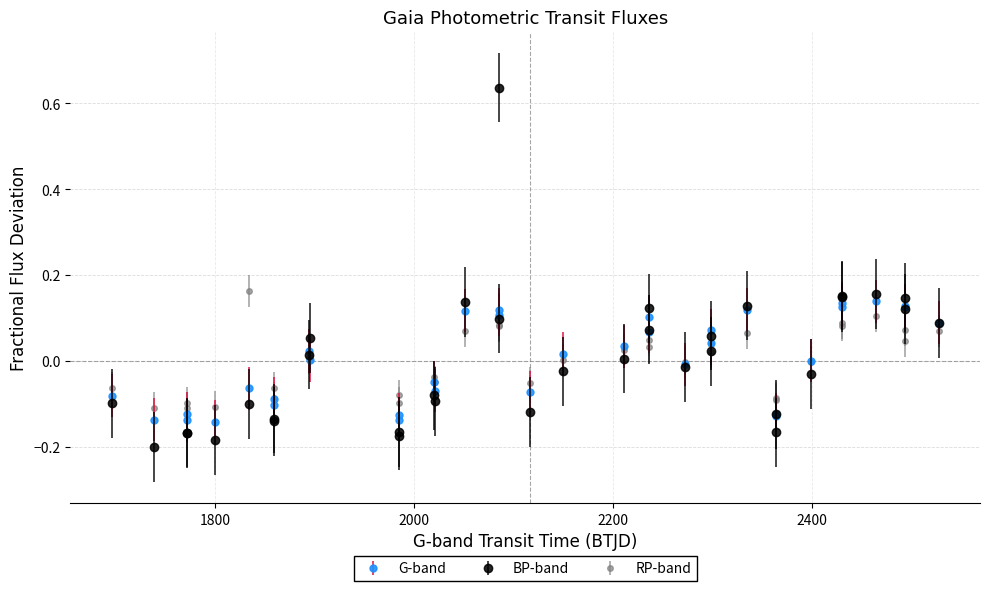

Which series has the largest range (max minus min)?

BP-band